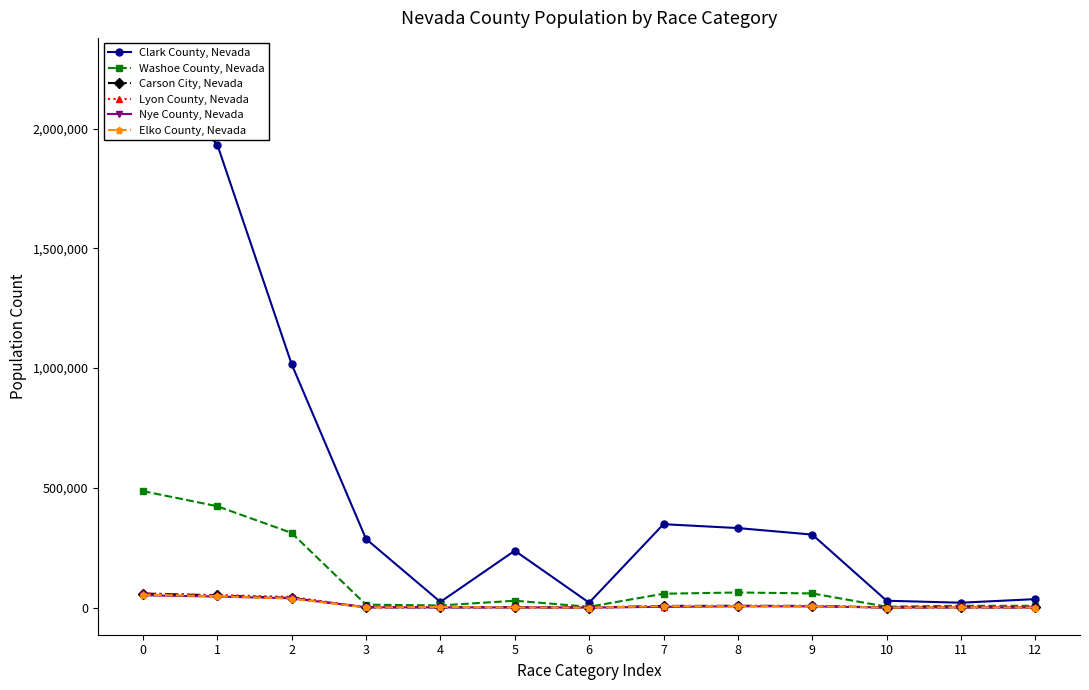

Between 2 and 12, which is larger?

2